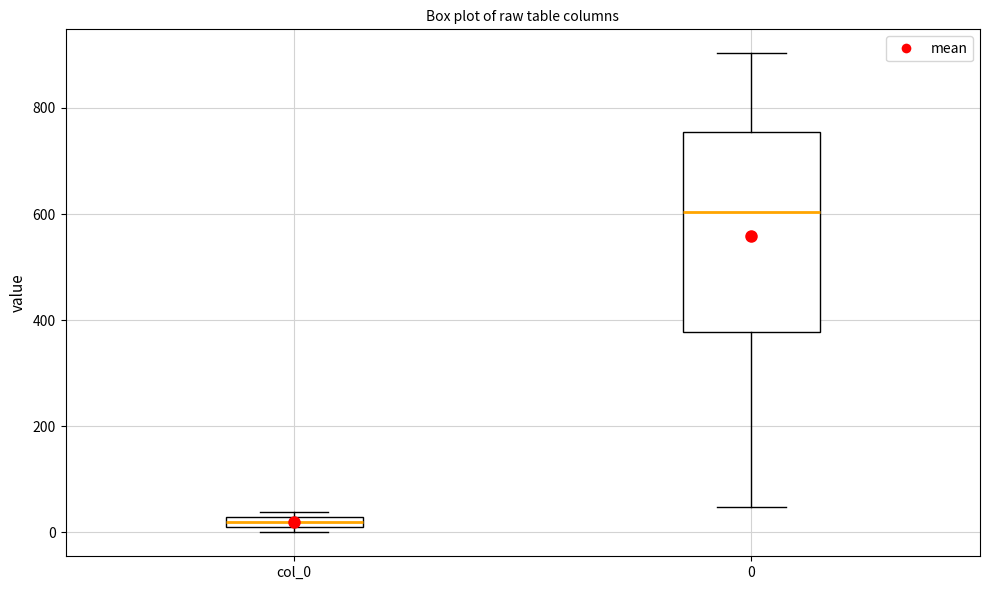

Where is the upper edge of the box for col_0 on the y-axis? The values are not printed on the chart, so give them approximately, as read against the axis.

20